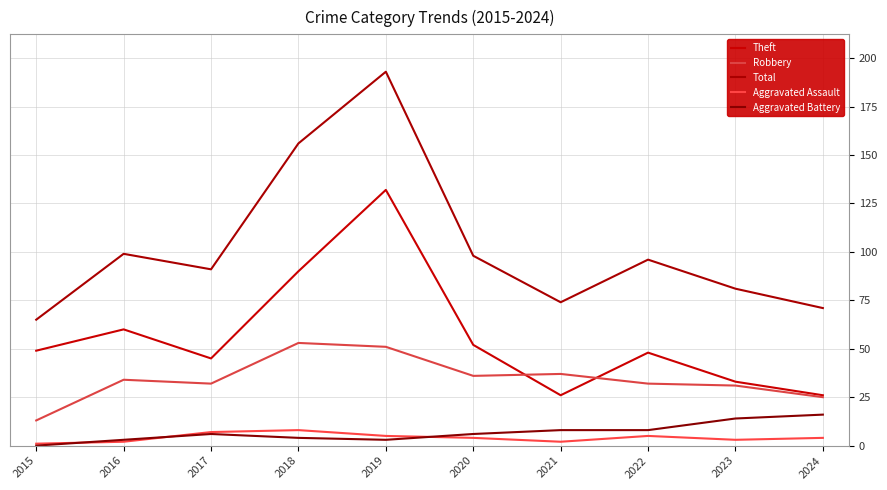

Which category has the lowest value in the Aggravated Assault series?

2015